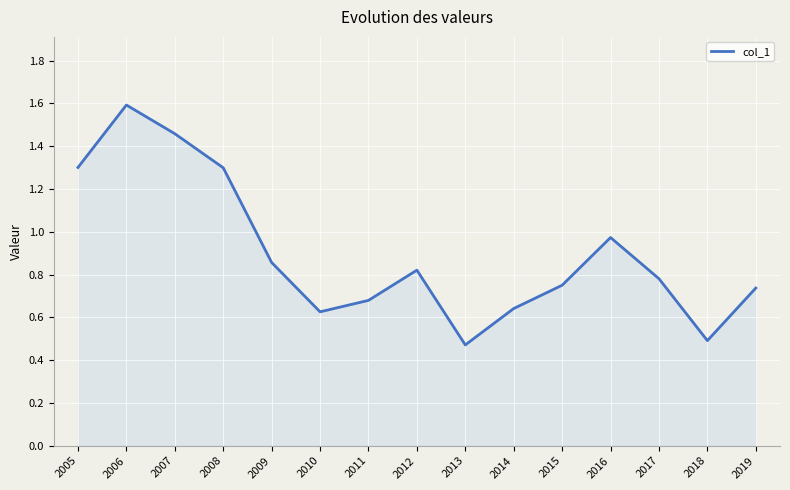

Which category has the highest value across all series?

2006